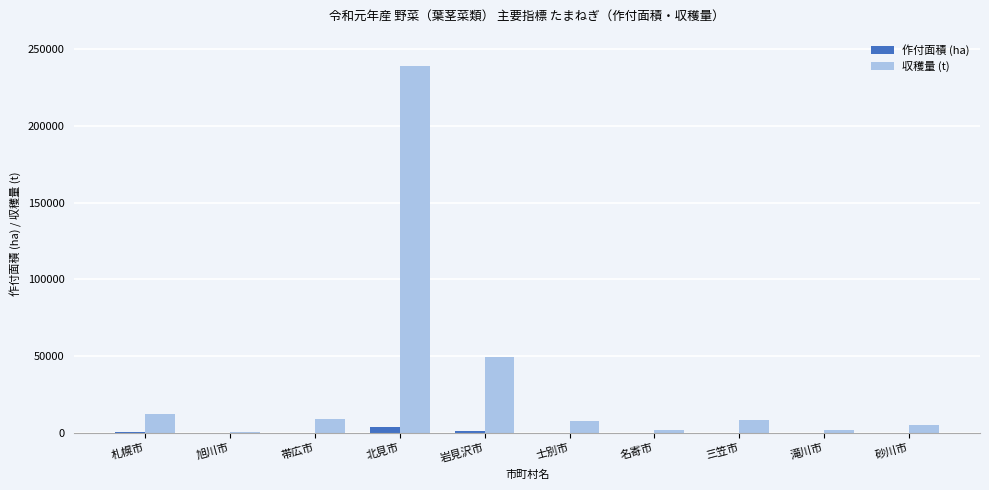

At which category is the sum across all series the highest?

北見市